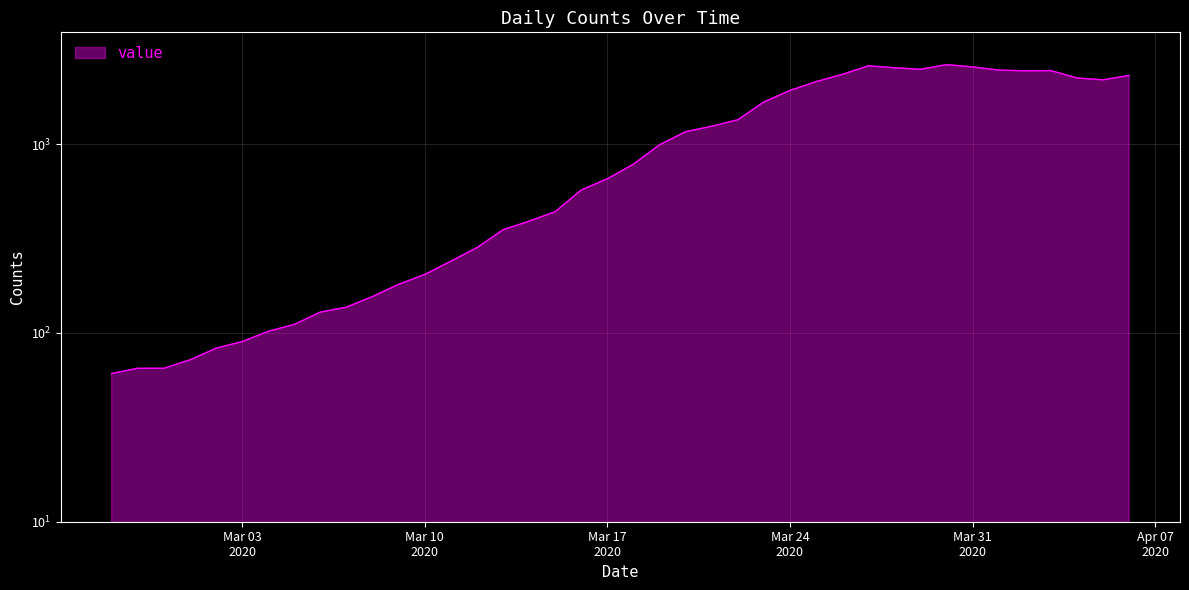

How many data points does each series have?

40